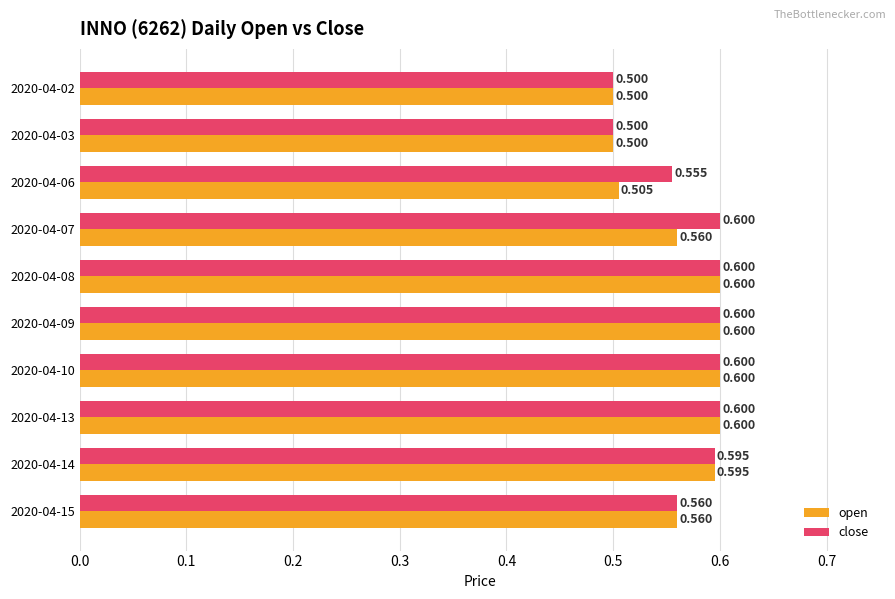

Between 2020-04-07 and 2020-04-08, which series saw the biggest shift?

open